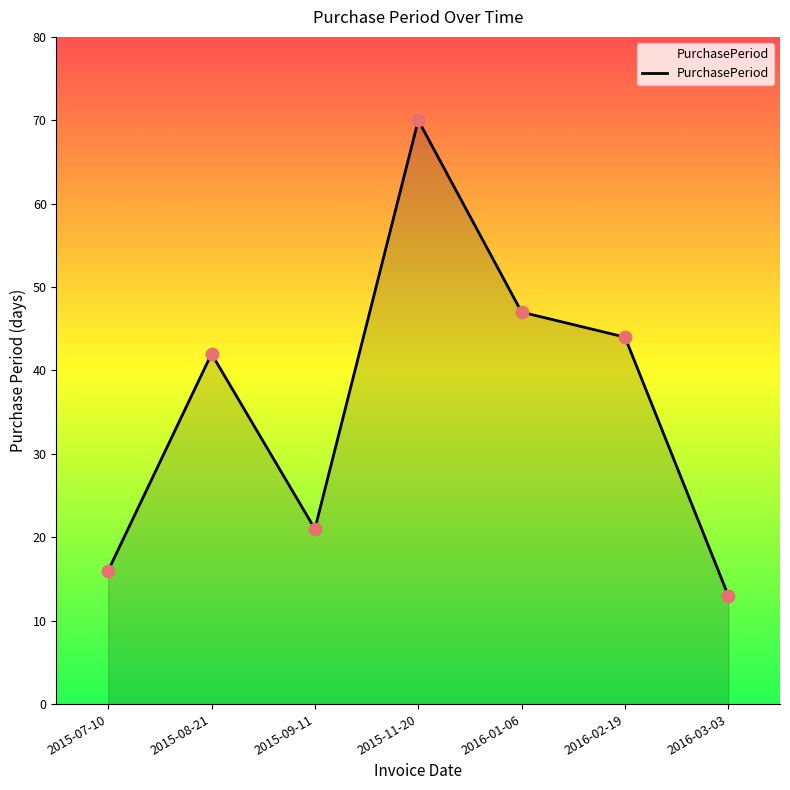

Approximately how many times larger is the value at 2016-03-03 compared to 2015-07-10?

0.8